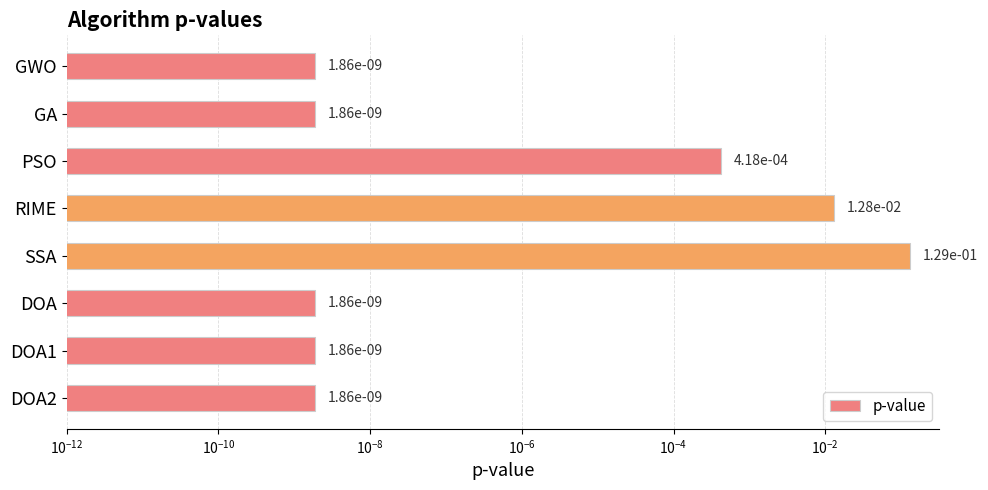

What is the maximum value shown in the chart?

0.1